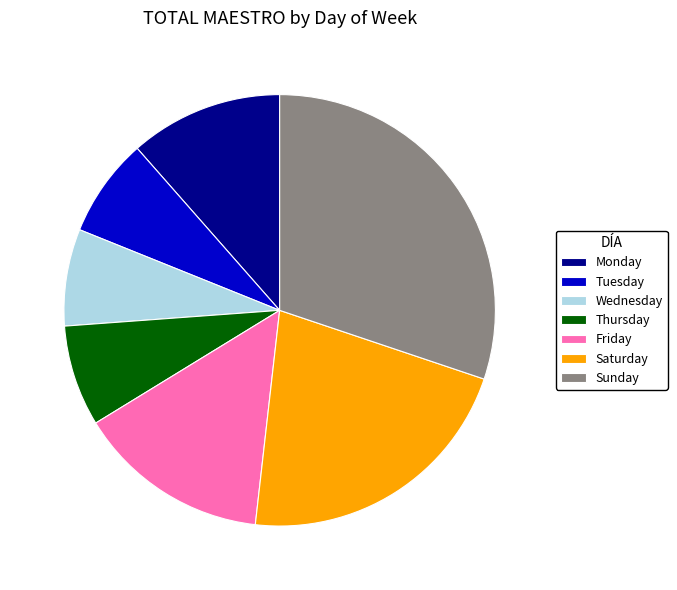

Does Friday represent more than half of the total?

No